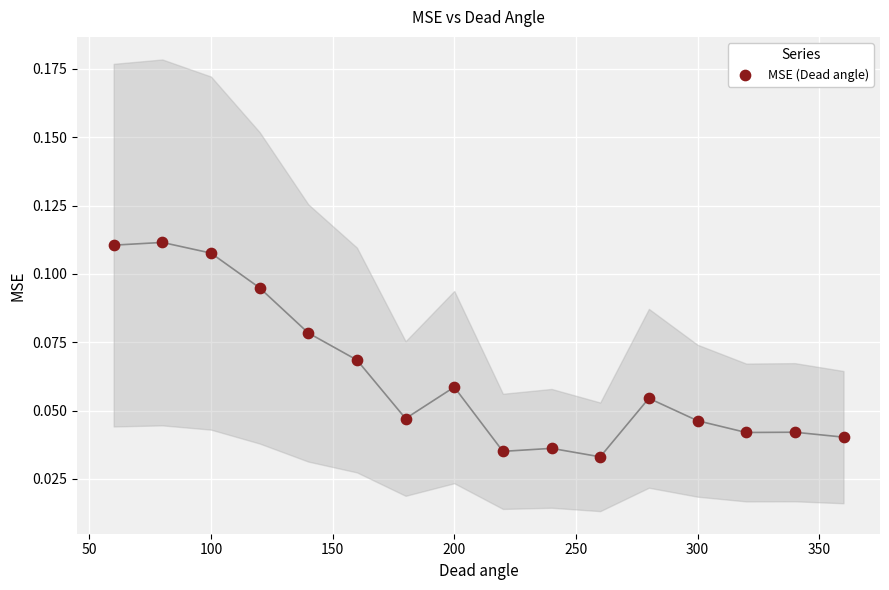

What is the range of X values (max minus min)?

300.0